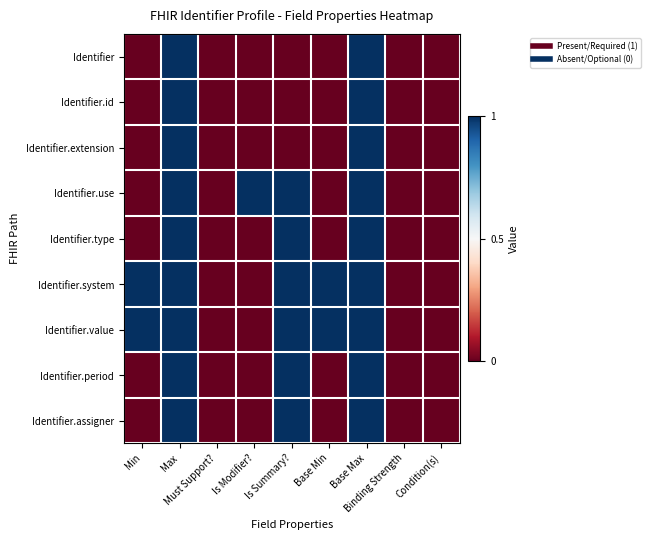

Between Must Support? and Base Max, which series saw the biggest shift?

Identifier